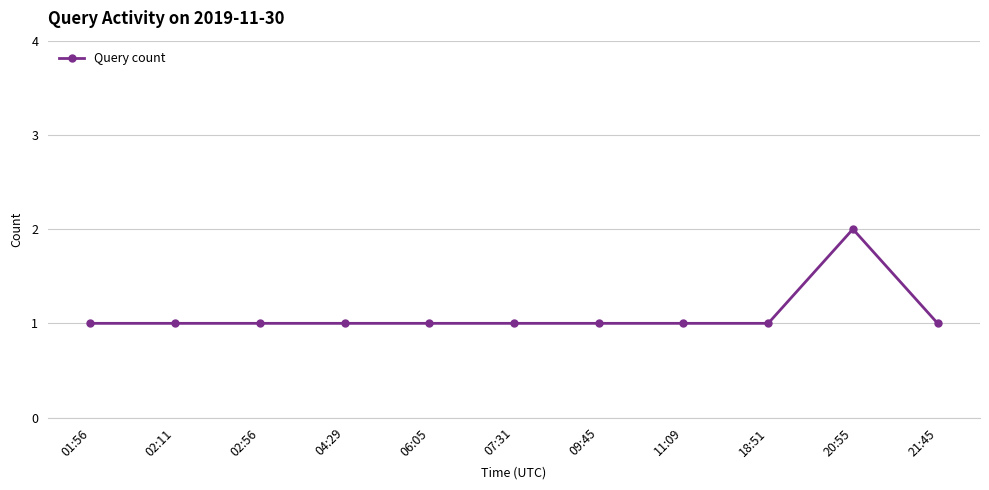

What is the approximate value at 02:56?

1